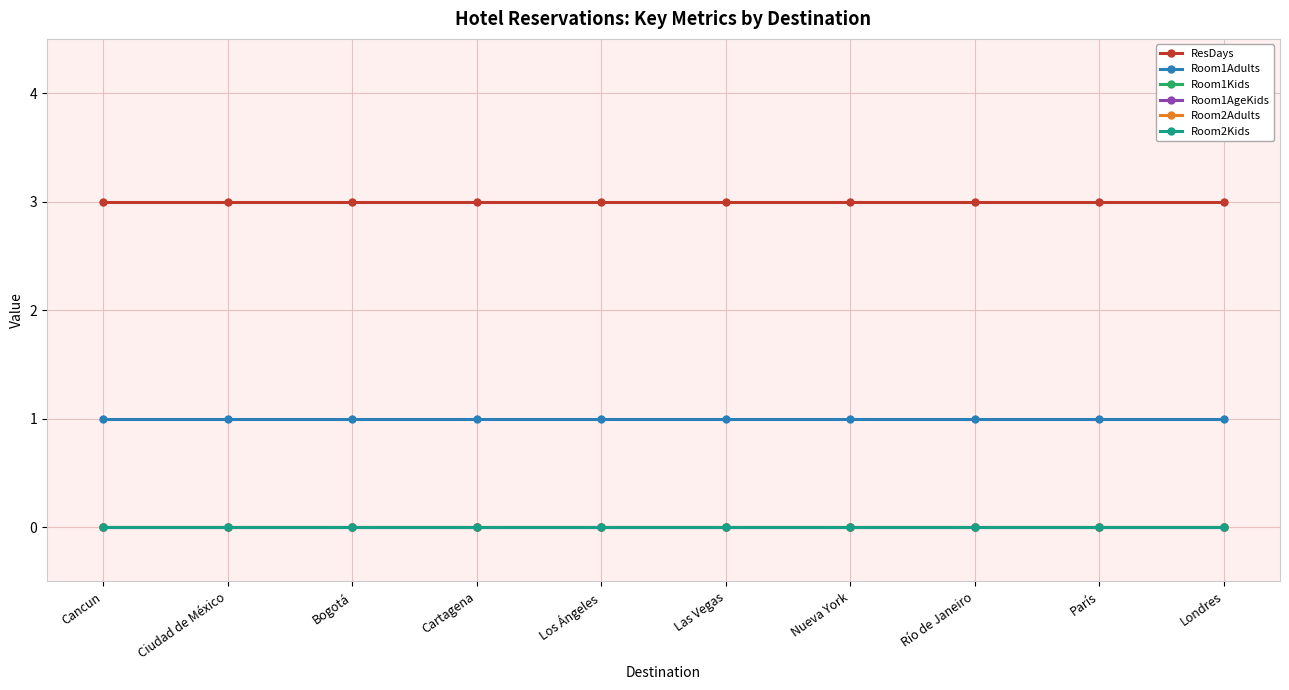

True or false: Room1Adults and Room1Kids cross at least once.

False